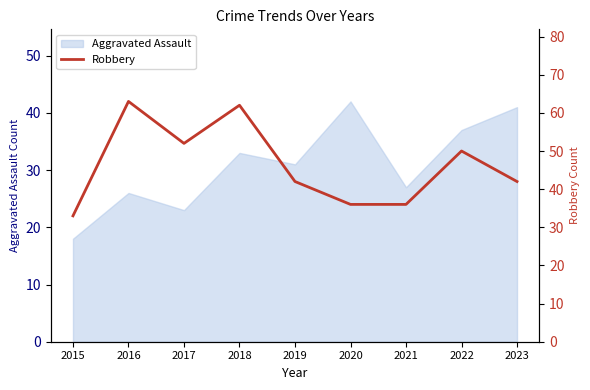

What is the maximum value for Aggravated Assault?

42